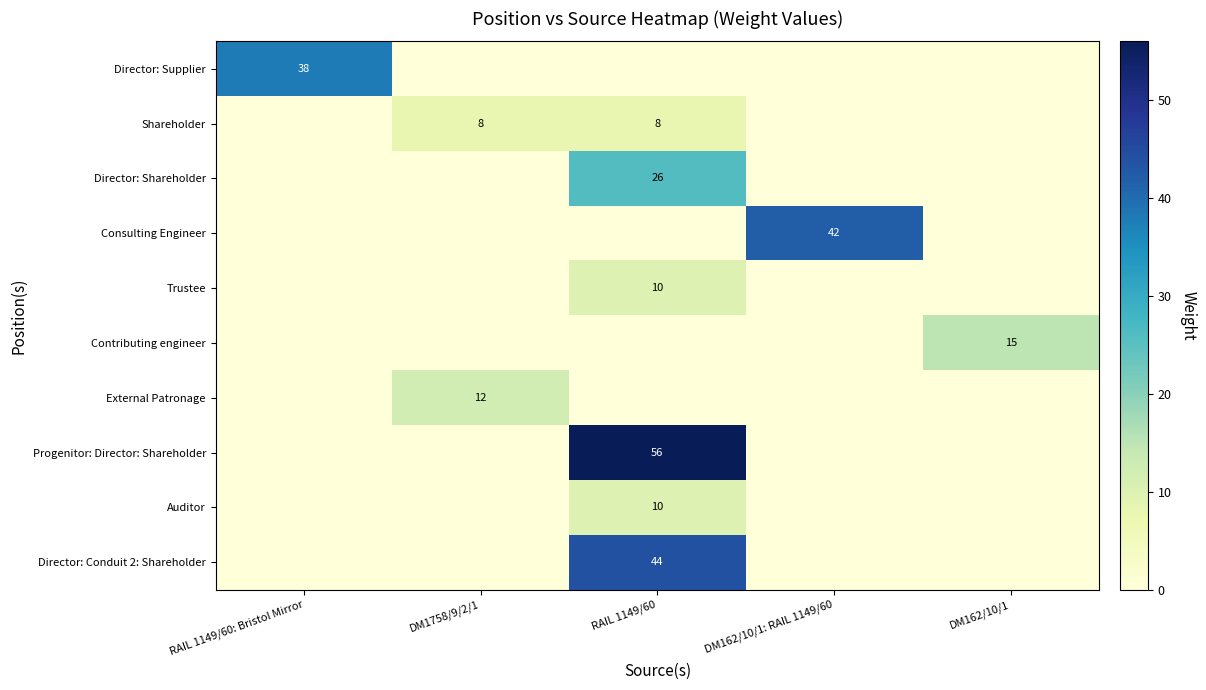

The value of Shareholder at RAIL 1149/60 is 8. True or false?

True